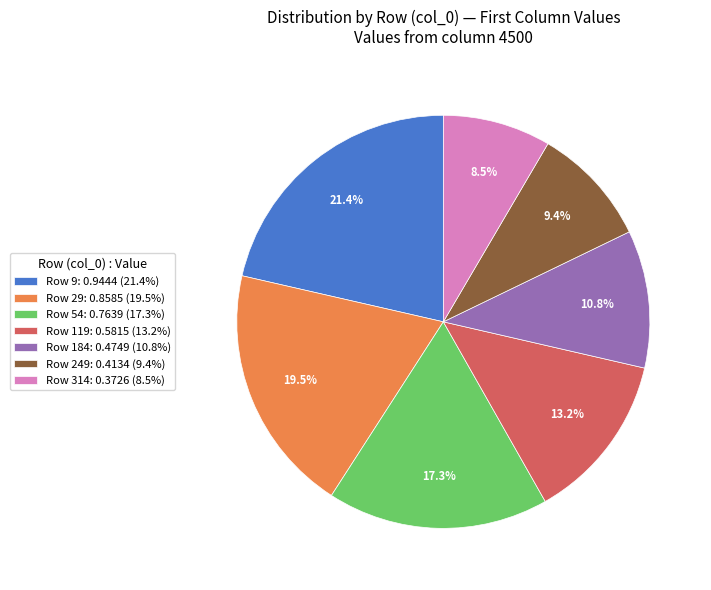

How many slices are in this pie chart?

7